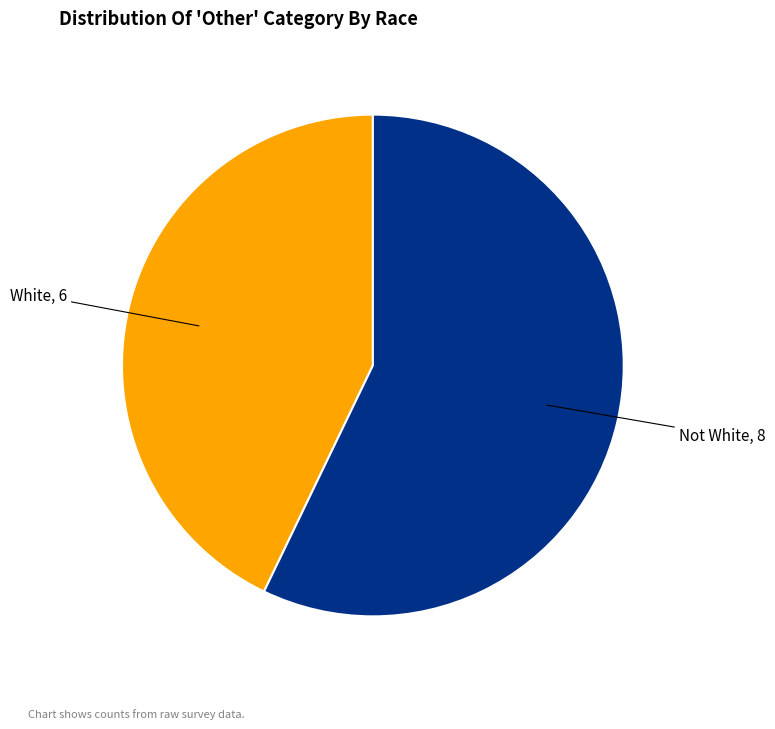

Is the sum of White, 6 and Not White, 8 greater than half?

Yes